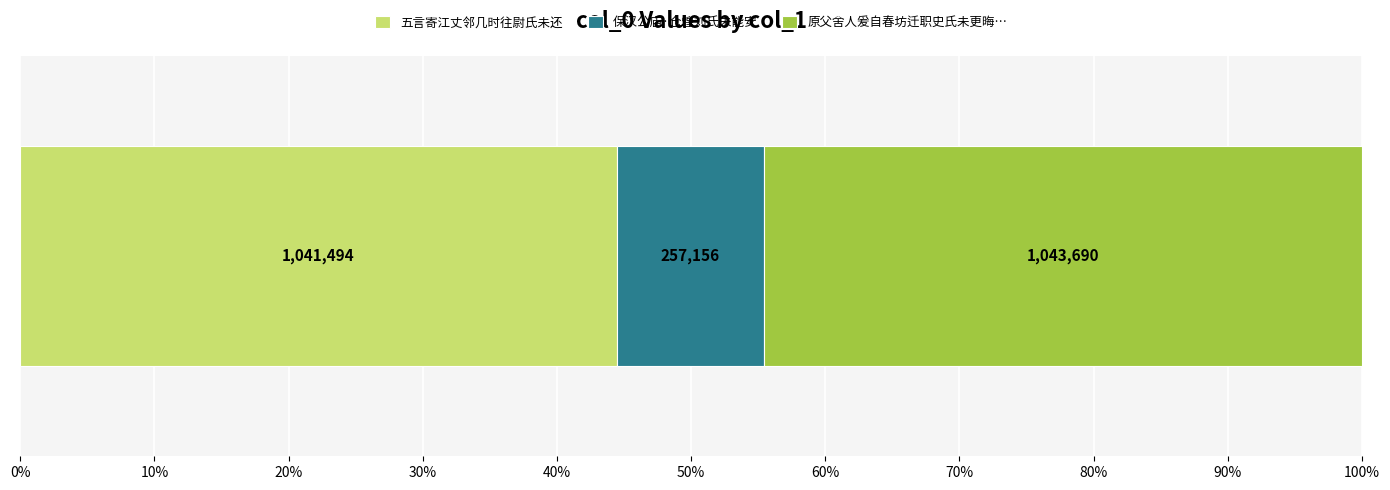

What is the label of the 3rd bar from the right?

五言寄江丈邻几时往尉氏未还